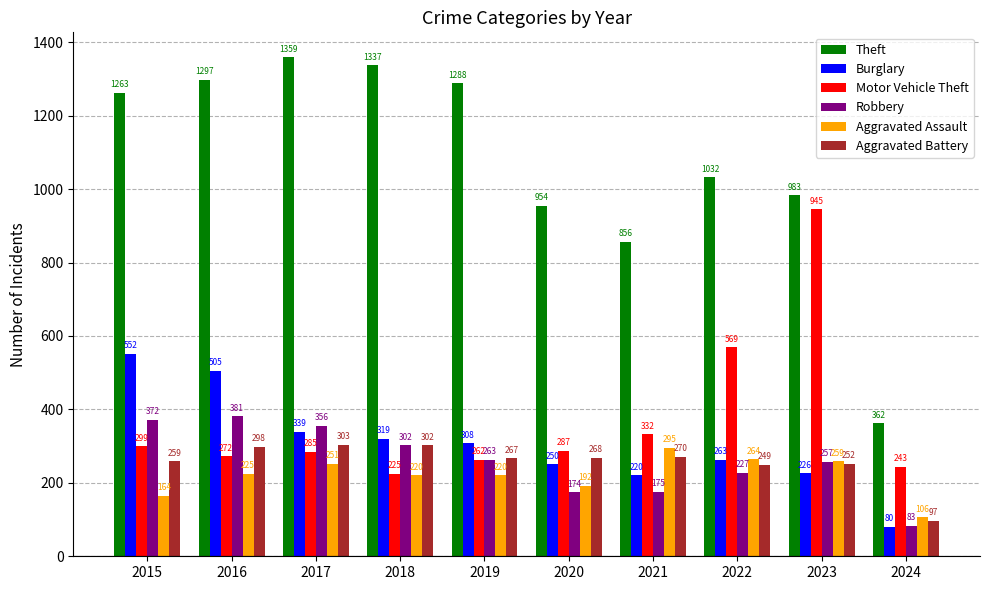

How many data points in Motor Vehicle Theft are less than 287?

5